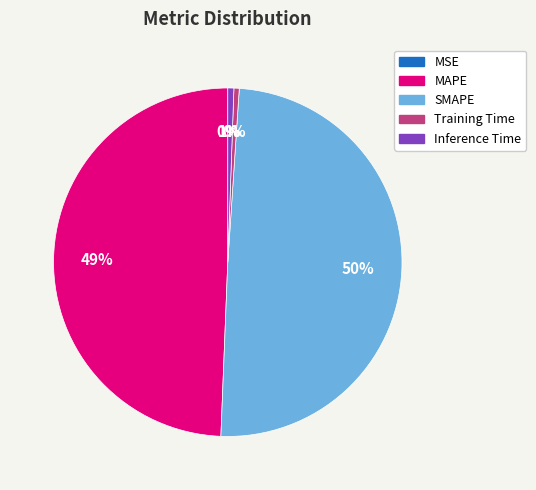

Combined, do SMAPE and MAPE account for over 50%?

Yes